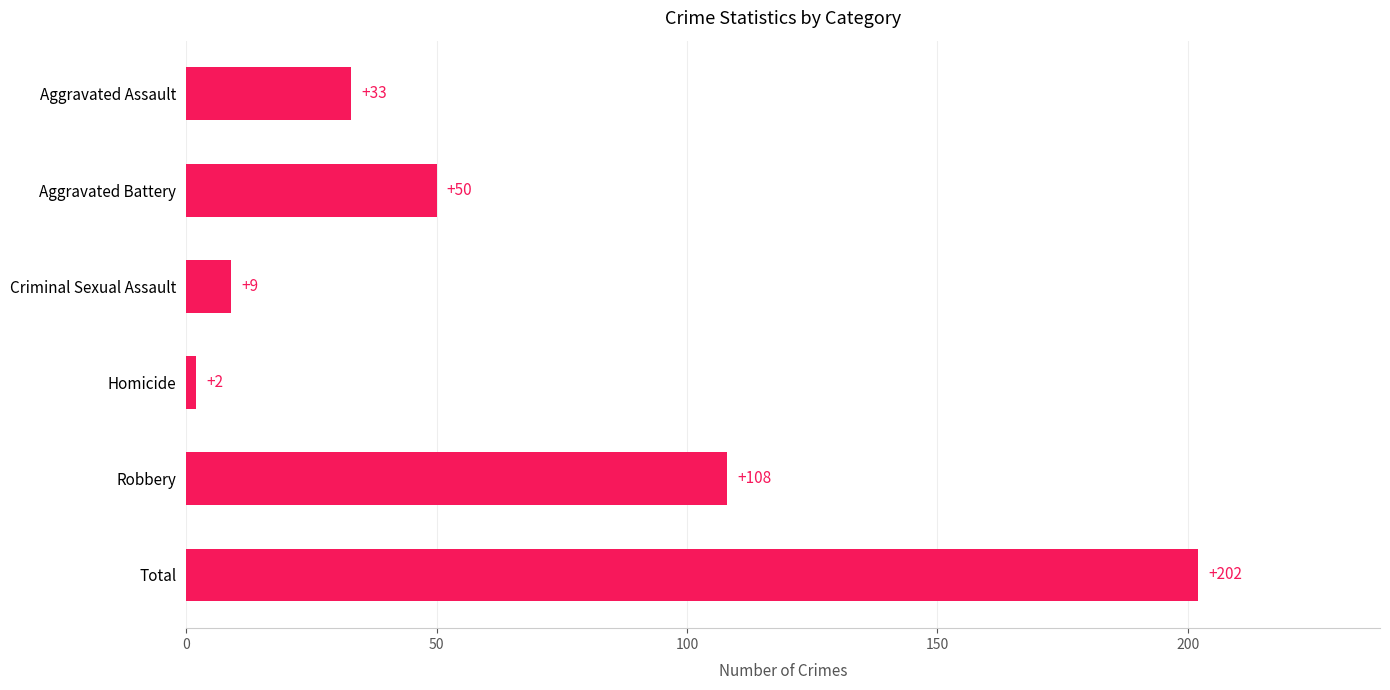

Does the chart contain stacked bars?

No